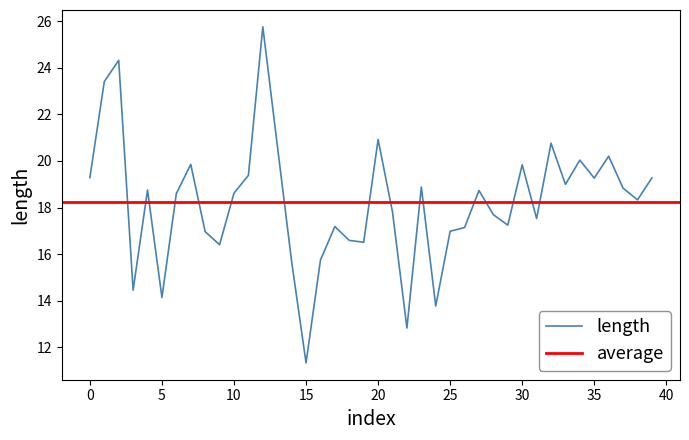

How many values exceed 18?

22